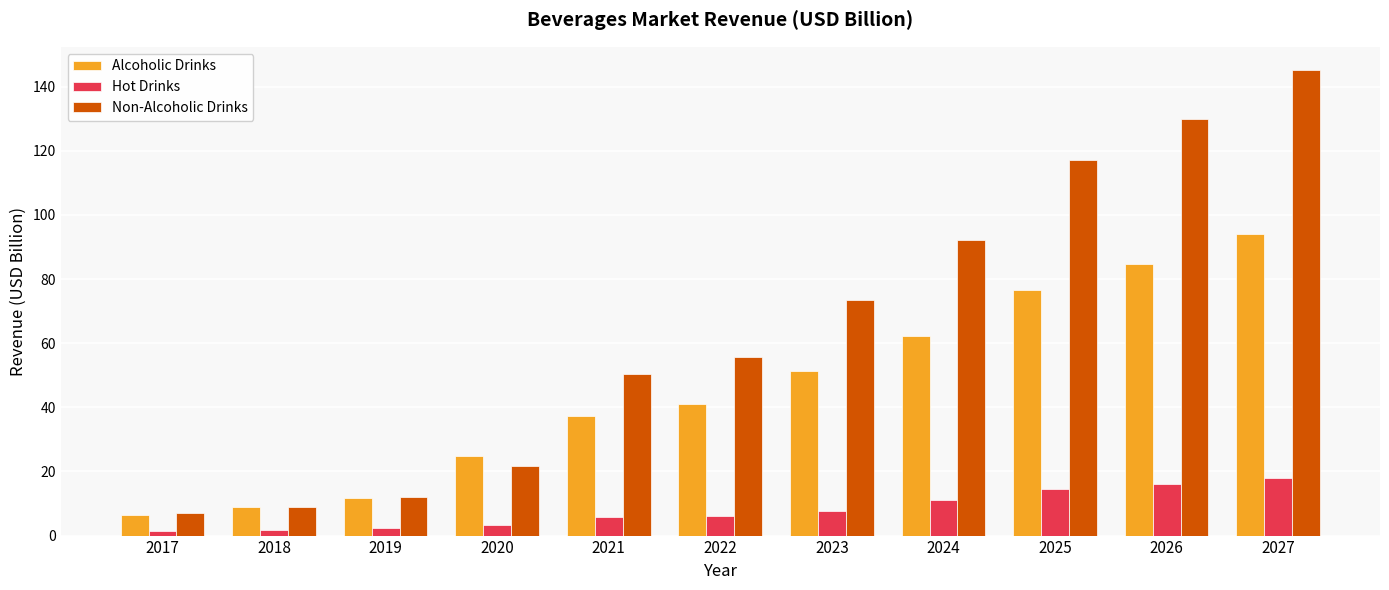

Rank the series at 2025 from highest to lowest value.

Non-Alcoholic Drinks, Alcoholic Drinks, Hot Drinks